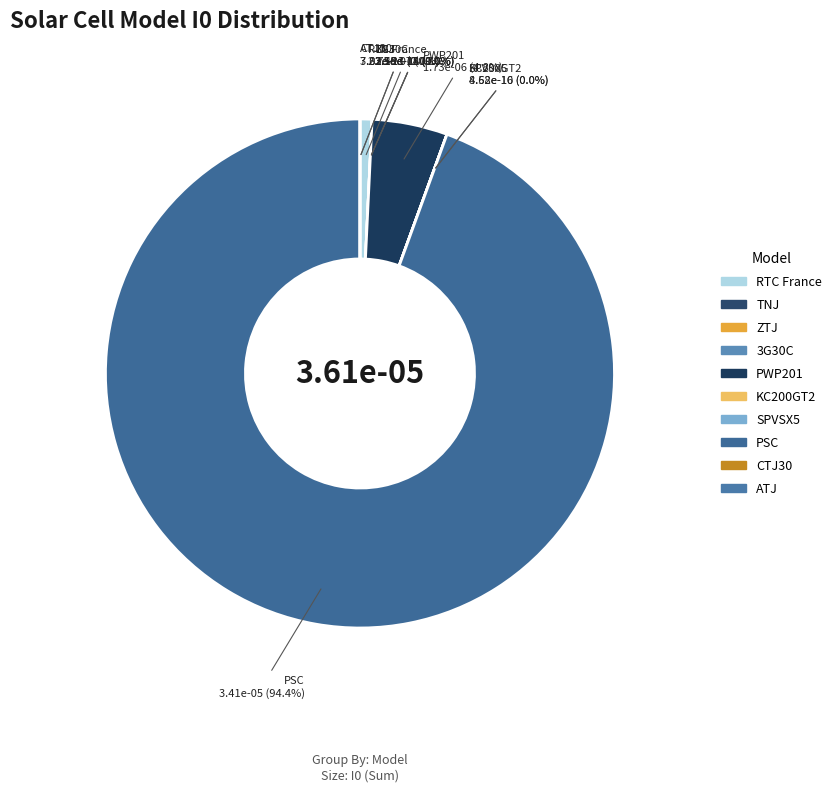

Rank the categories by value from lowest to highest.

ATJ, 3G30C, SPVSX5, TNJ, ZTJ, CTJ30, KC200GT2, RTC France, PWP201, PSC